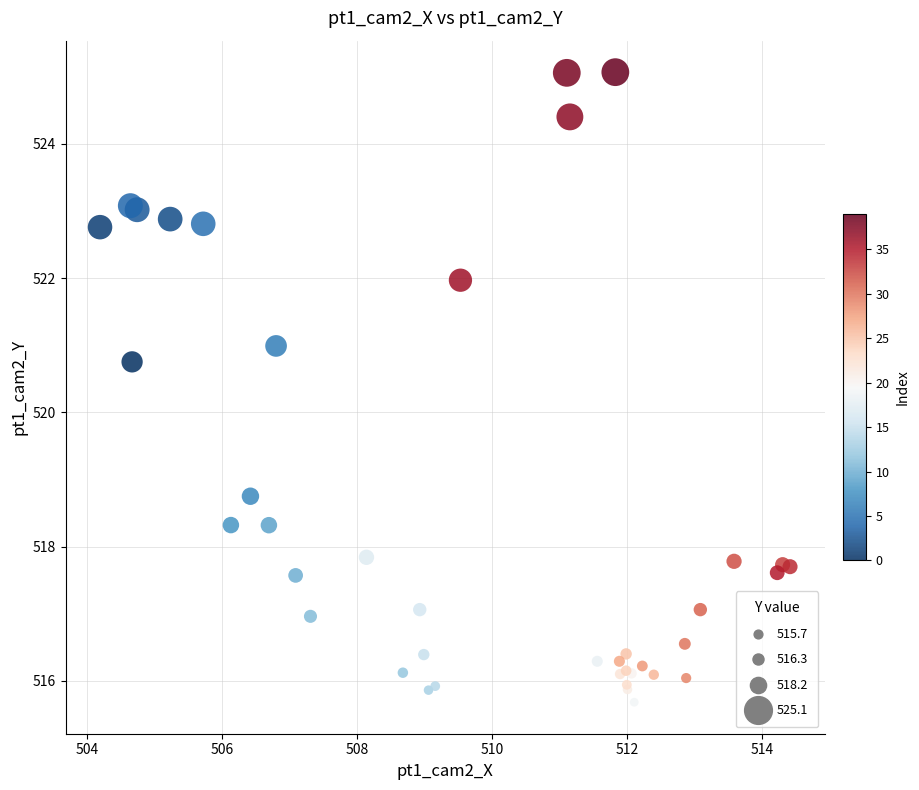

What Y value in the scatter plot is closest to 520?

520.8